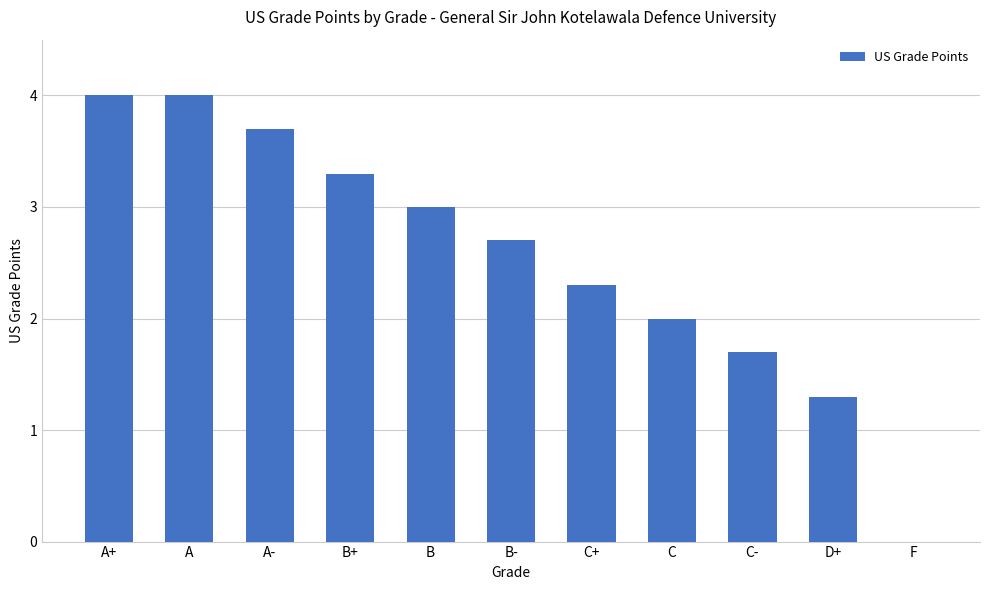

True or false: the data shows 4.0 at A+.

True